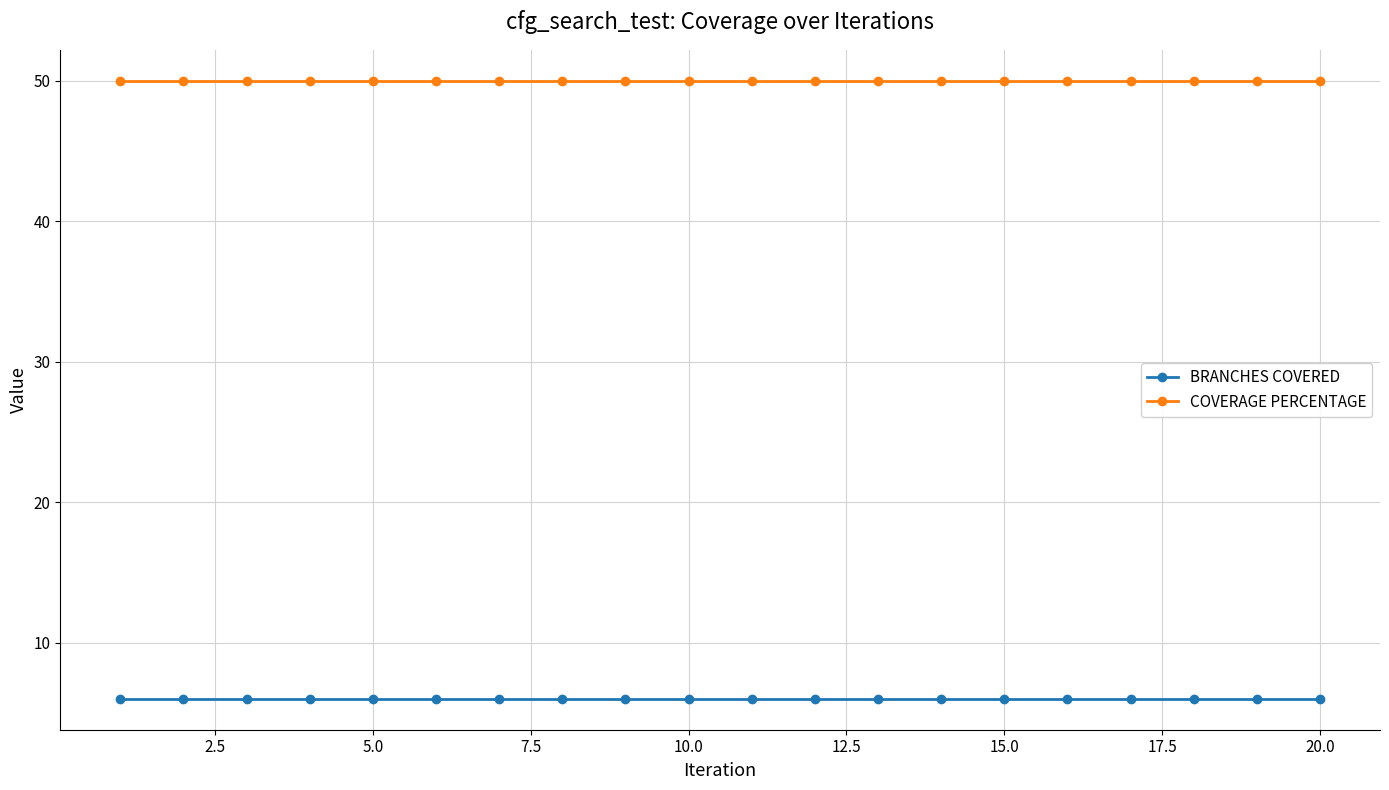

What is the lowest value of the COVERAGE PERCENTAGE series?

50